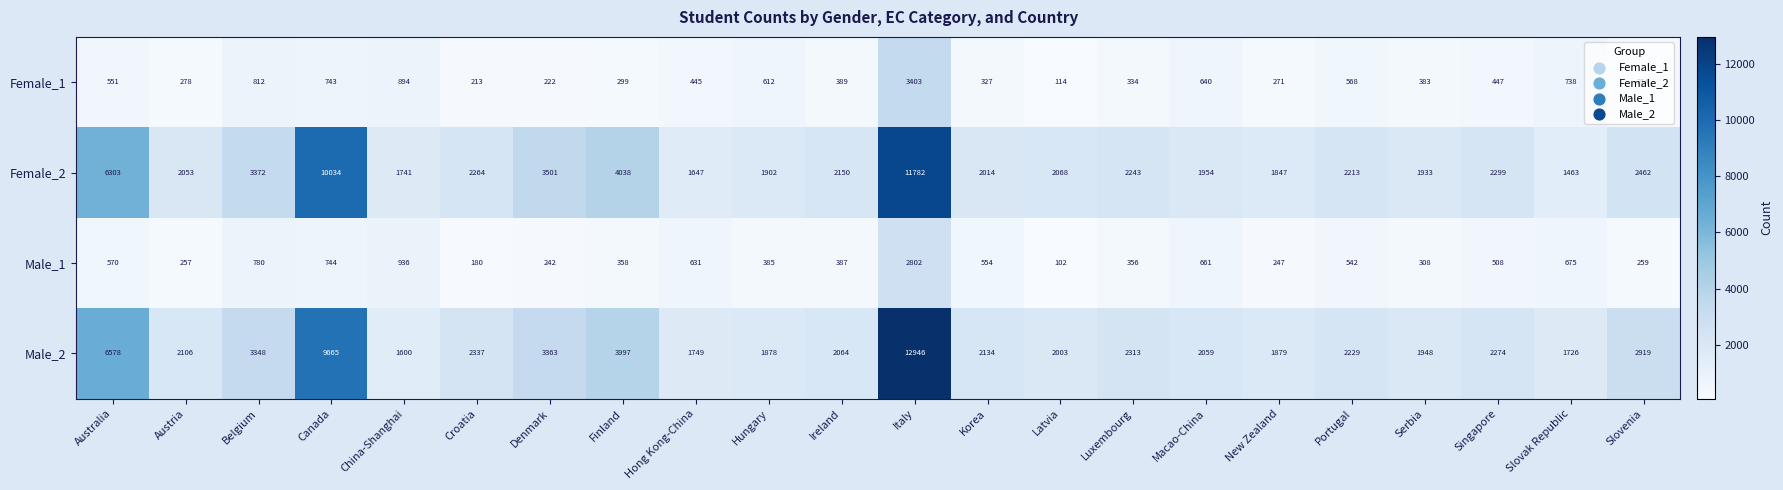

What is the maximum value shown in the chart?

12946